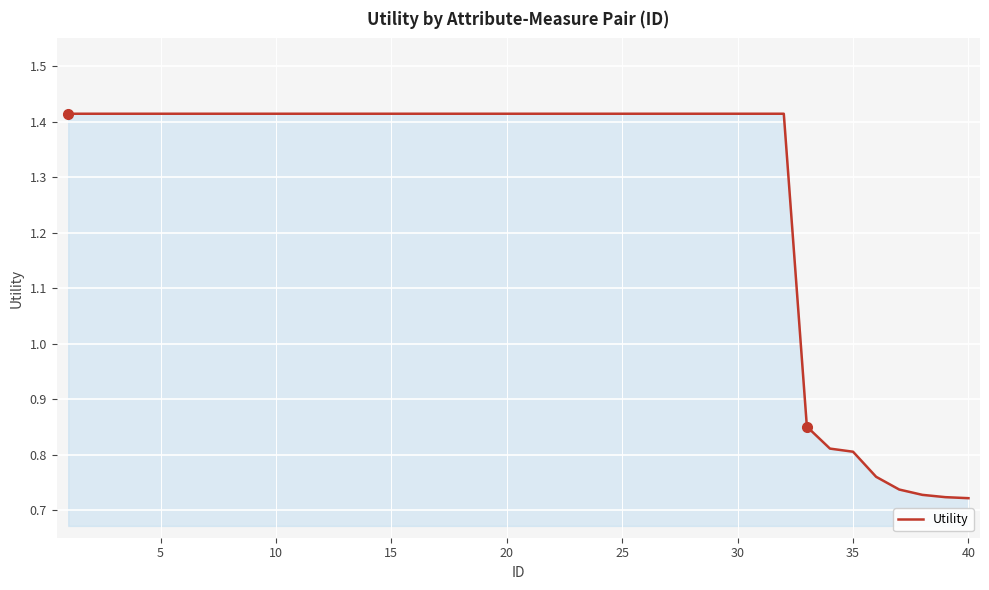

How many lines are shown in the chart?

1